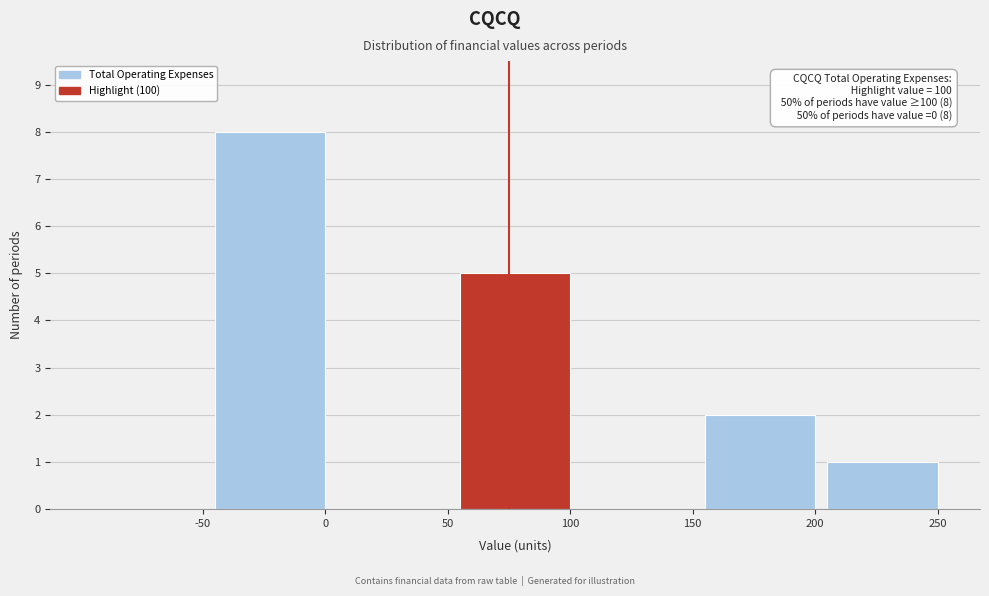

Reading left to right, what are all the values shown in this chart?

-50=0	0=8	50=0	100=5	150=0	200=2	250=1